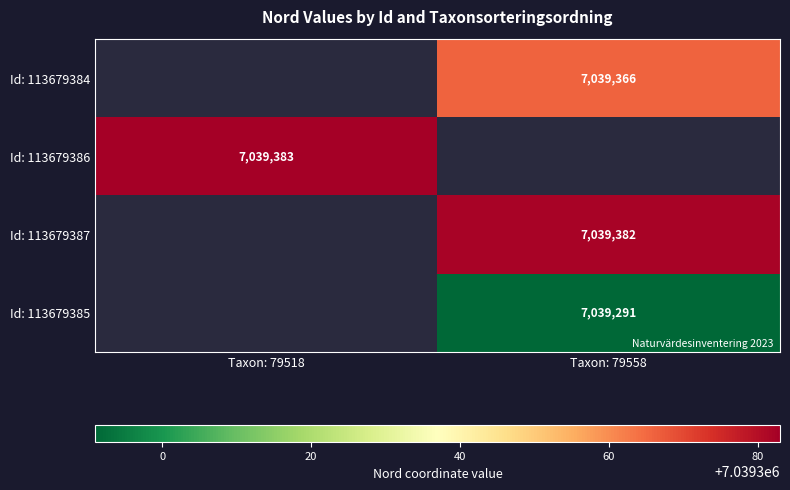

Is the value of Id: 113679387 at Taxon: 79558 greater than the value of Id: 113679384 at Taxon: 79558?

Yes